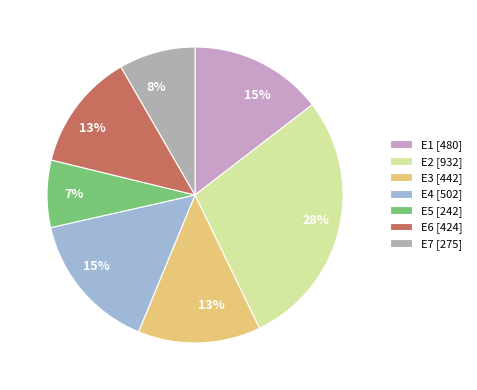

What is the change in value from E3 to E5?

-200